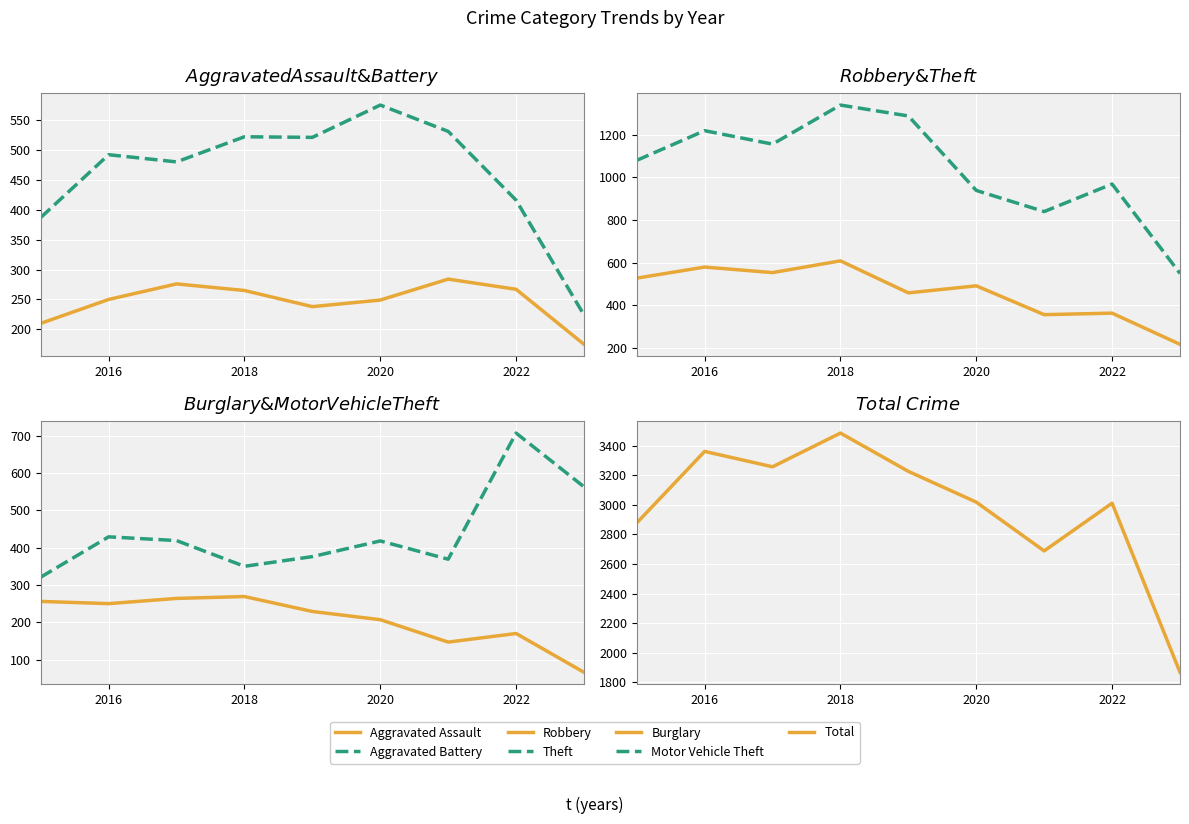

What is the sum of all Burglary values?

1858